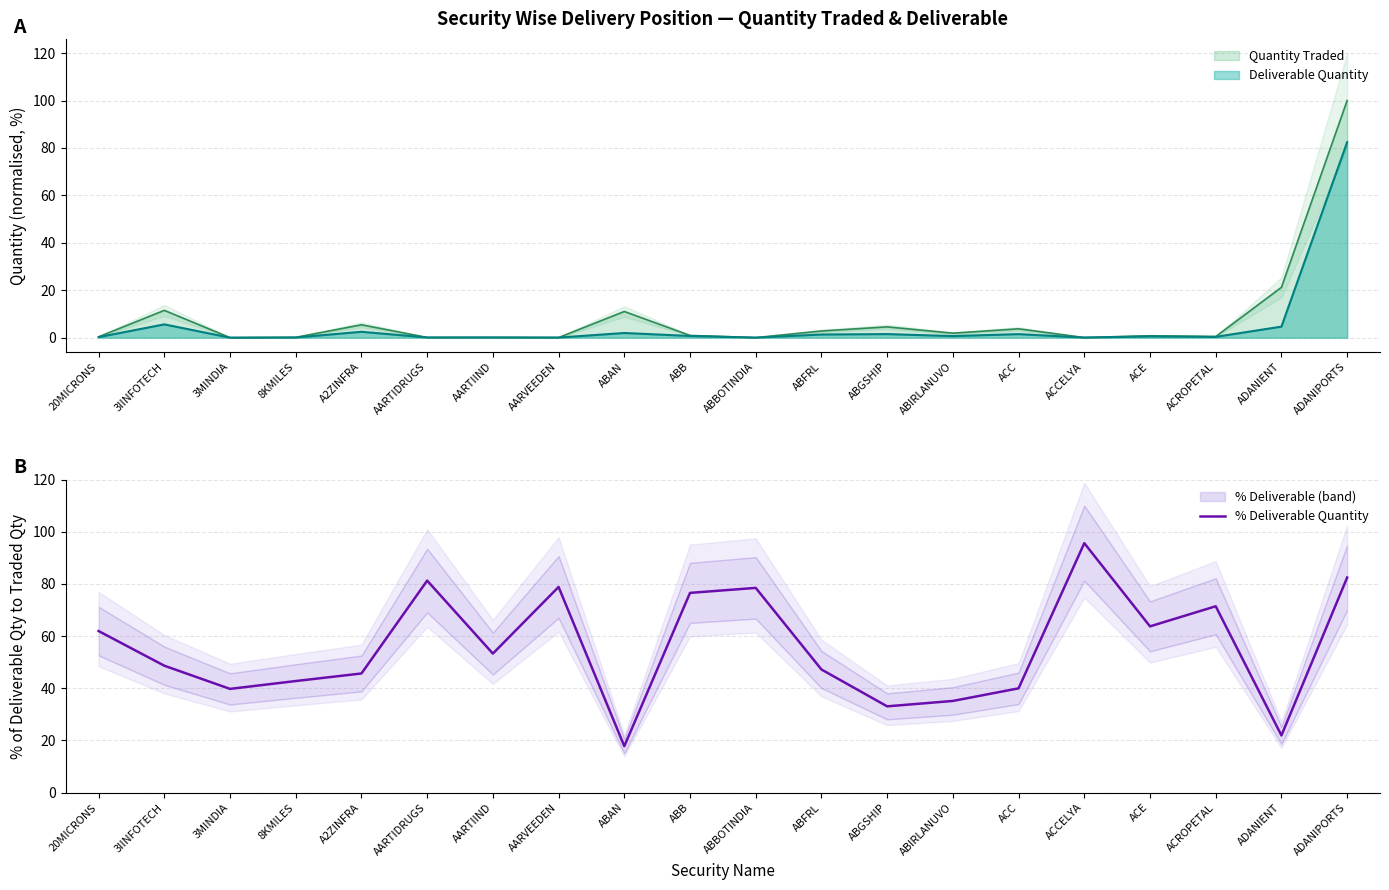

Reading left to right, what are all the values shown in this chart?

62.0	48.7	39.8	42.8	45.7	81.3	53.3	78.9	17.8	76.6	78.5	47.2	33.1	35.2	40.0	95.7	63.8	71.5	21.9	82.5